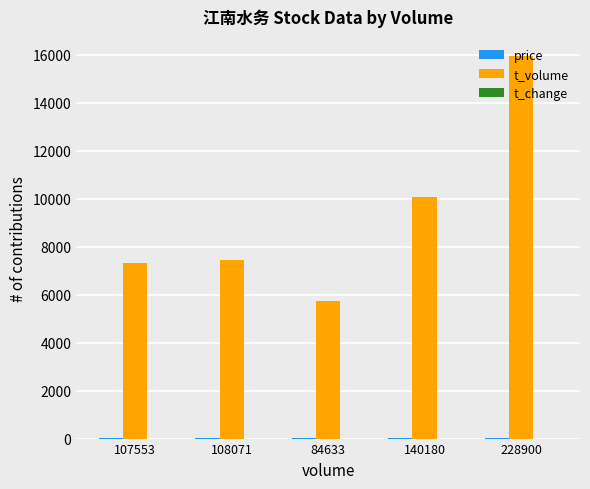

The t_volume series shows 15927.0 at 228900. True or false?

True